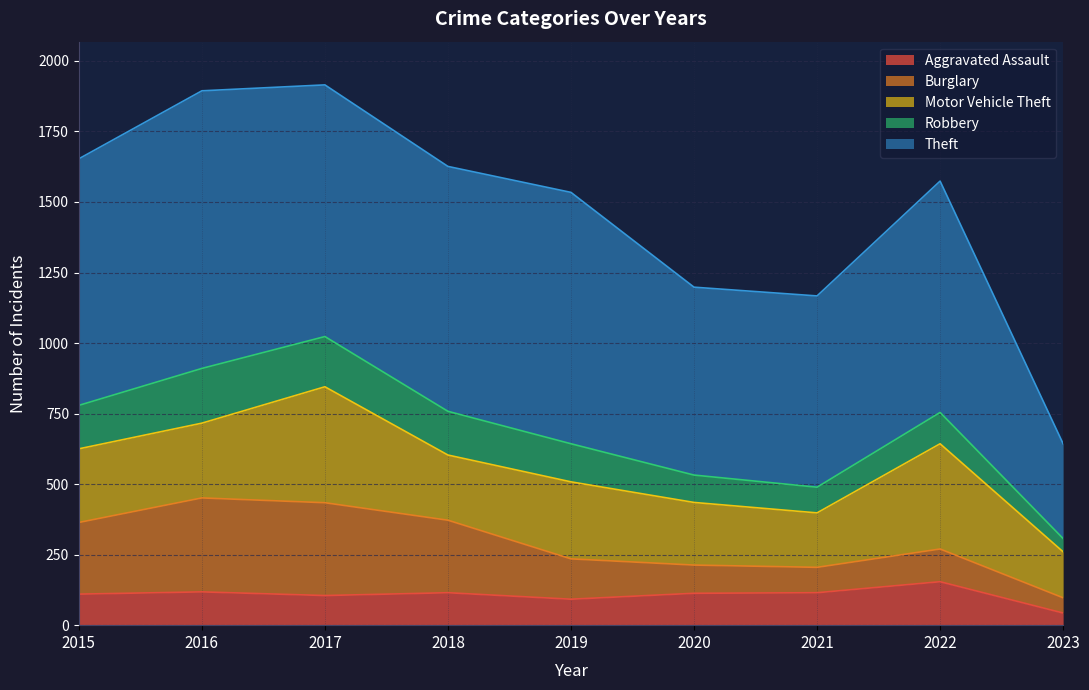

What is the difference between the Motor Vehicle Theft values at 2016 and 2018?

34